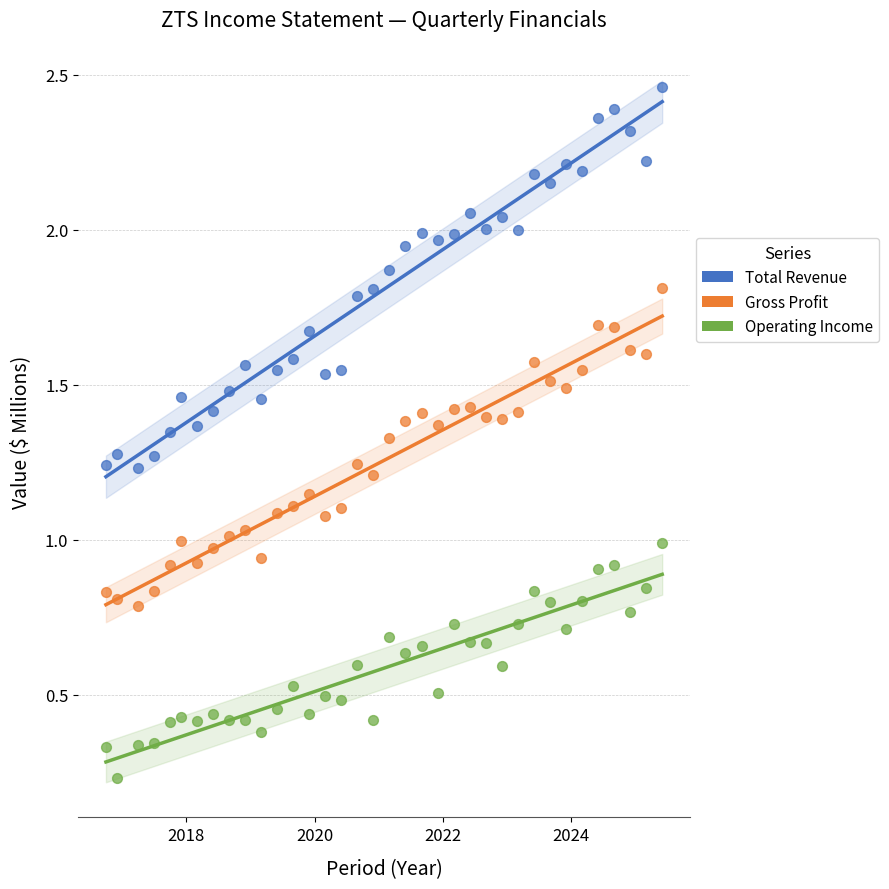

Across all data points, what is the range of X values (max minus min)?

8.7